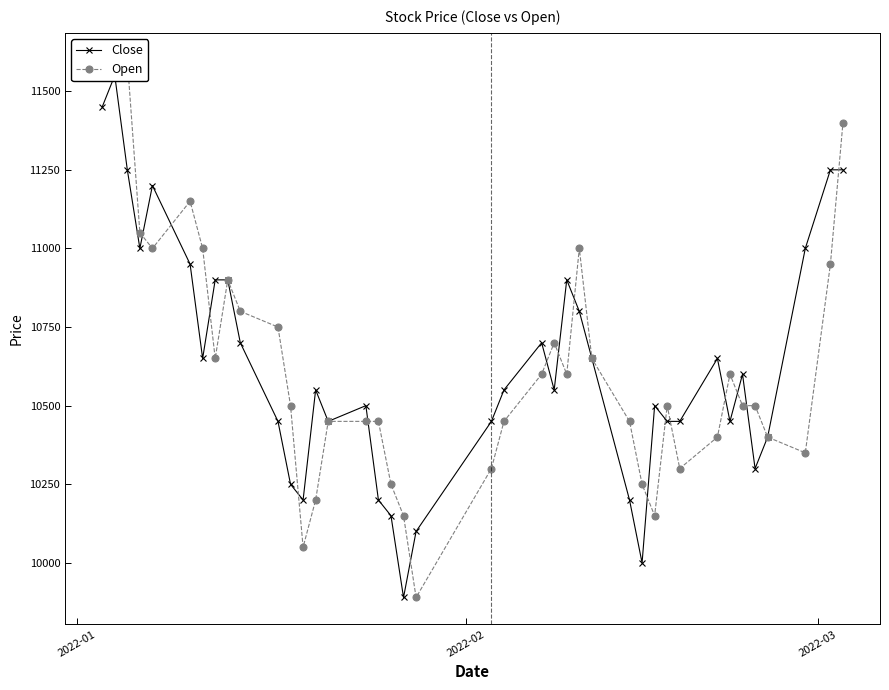

How many interior local valleys does the Close series have?

9